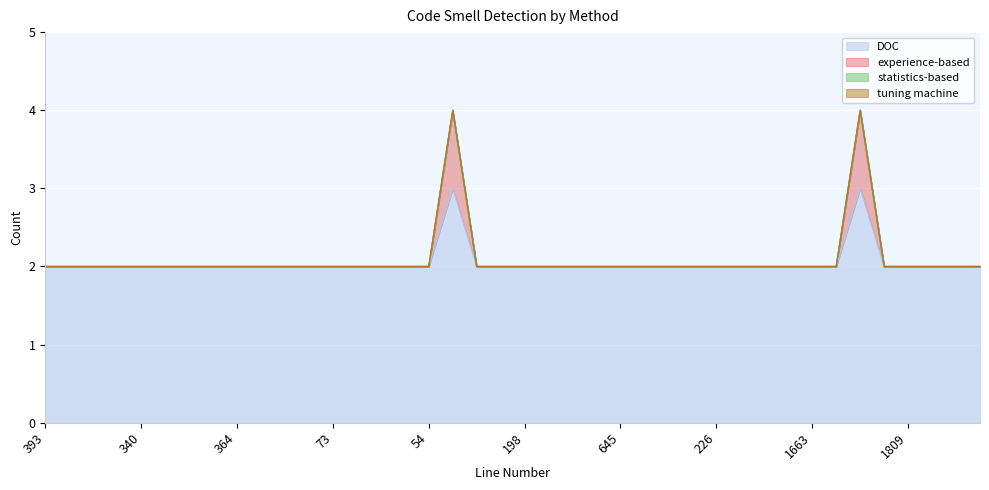

At which category does experience-based reach its first local peak?

9